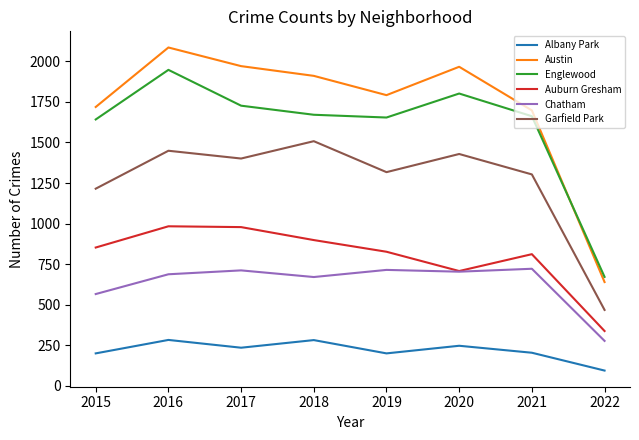

Does the chart have visible grid lines?

No